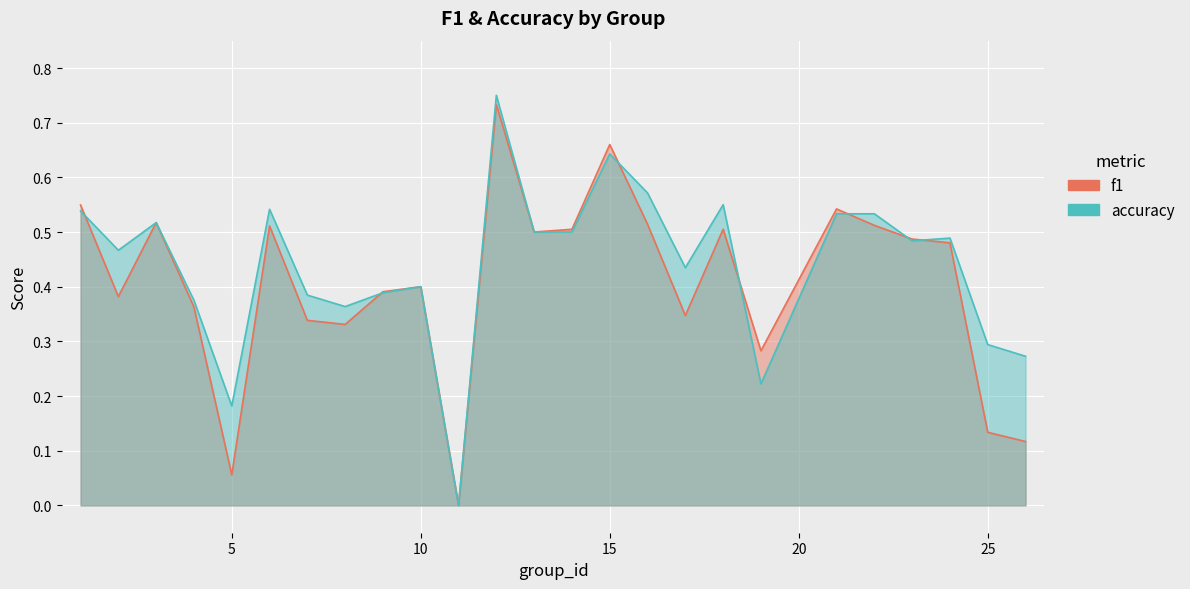

What are all the series names shown in the legend?

f1, accuracy